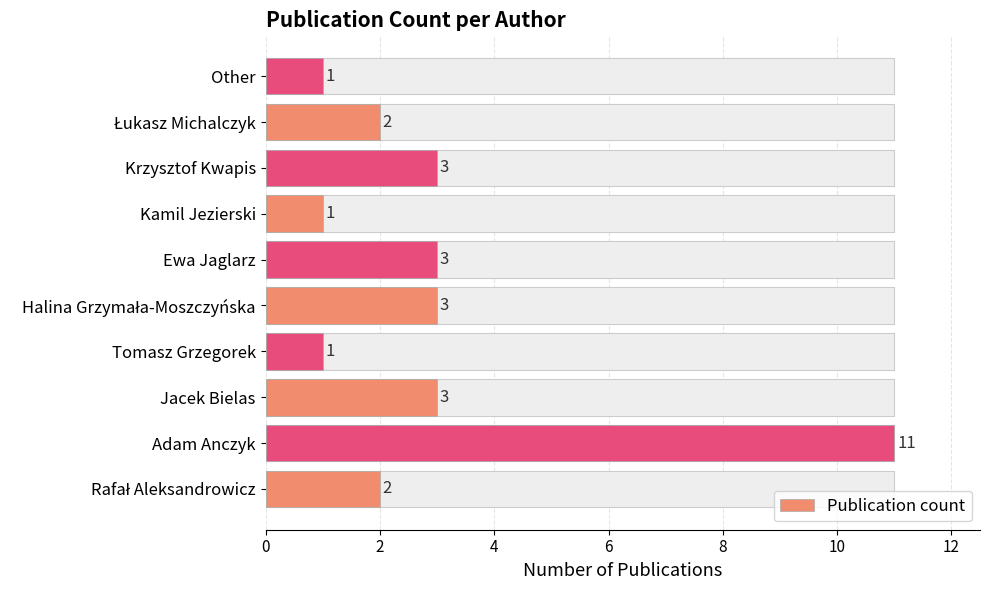

What is the average value?

3